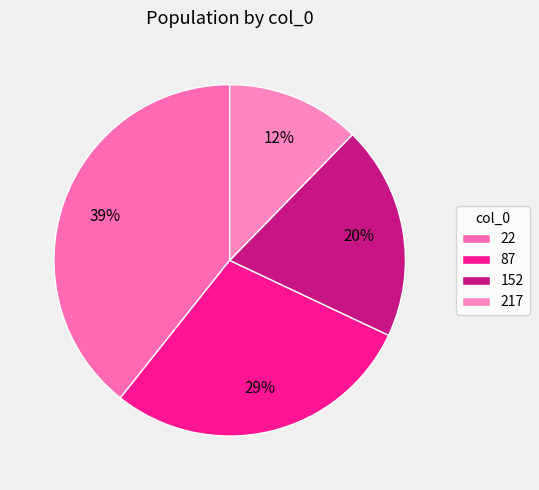

How many segments does this pie chart have?

4